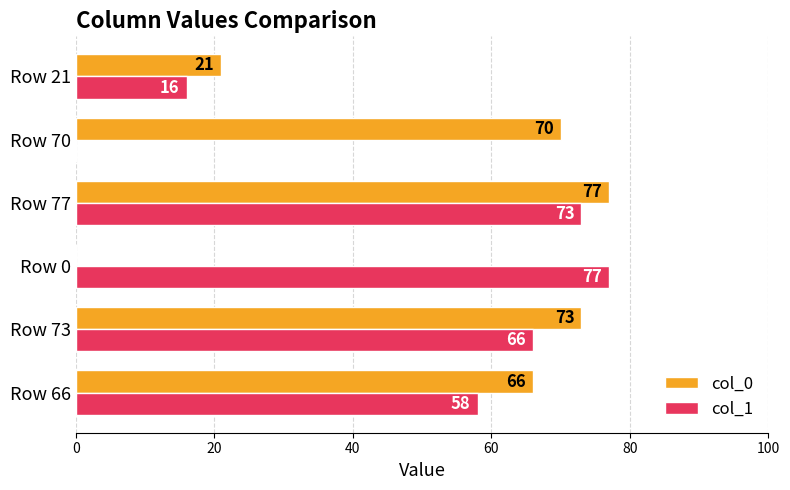

Between Row 66 and Row 21, which series saw the biggest shift?

col_0